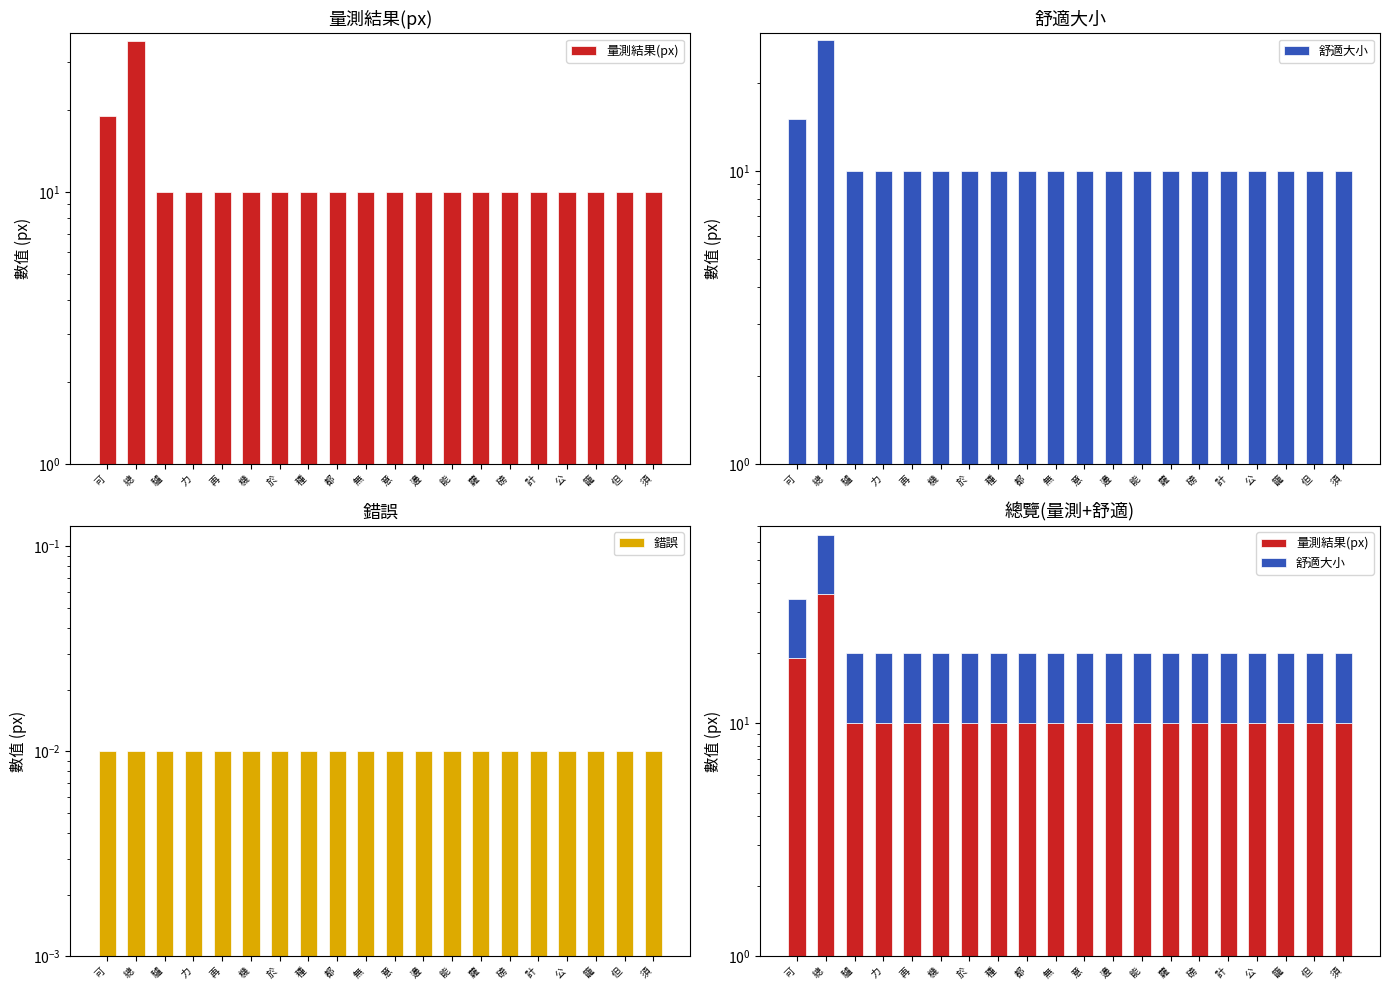

What is the total value across all series at 再?

20.0